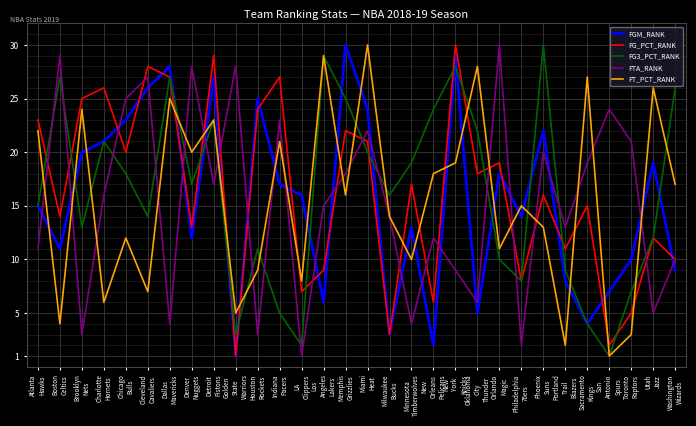

What is the difference between the FG3_PCT_RANK values at Sacramento
Kings and Orlando
Magic?

6